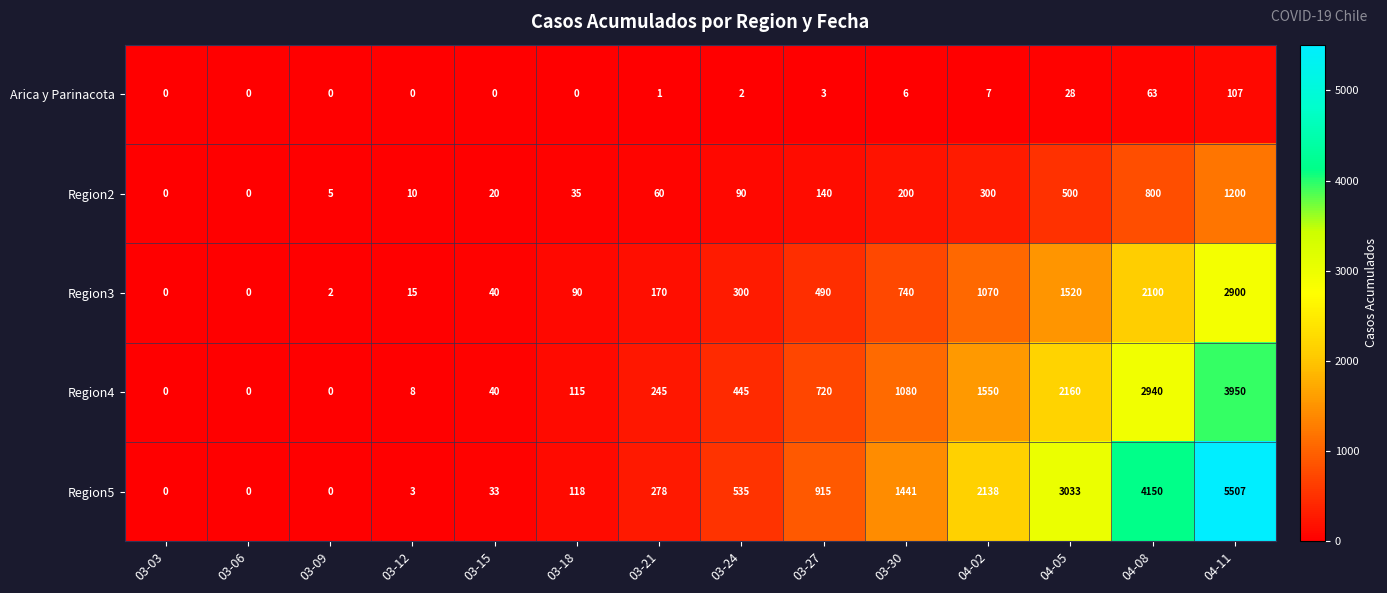

What is the spread (max minus min) of values at 03-18?

118